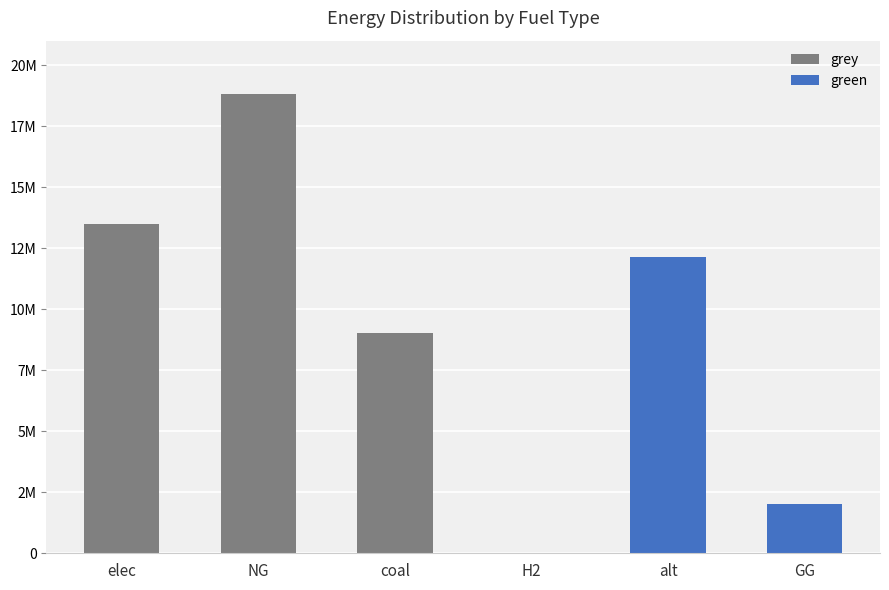

What is the average value of the grey series?

6888532.1